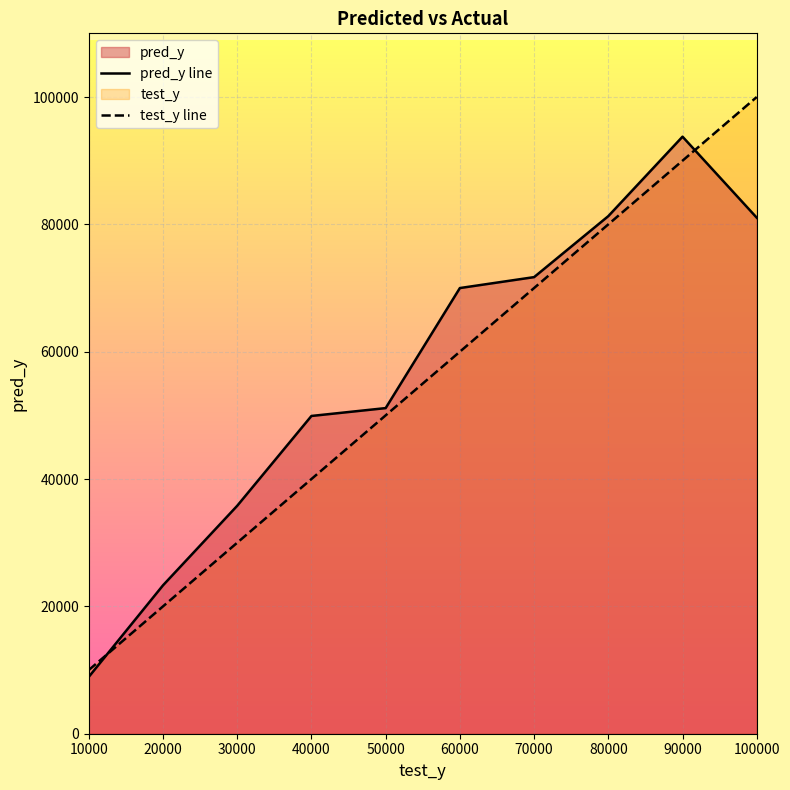

At which category does the chart reach its minimum across all series?

10000